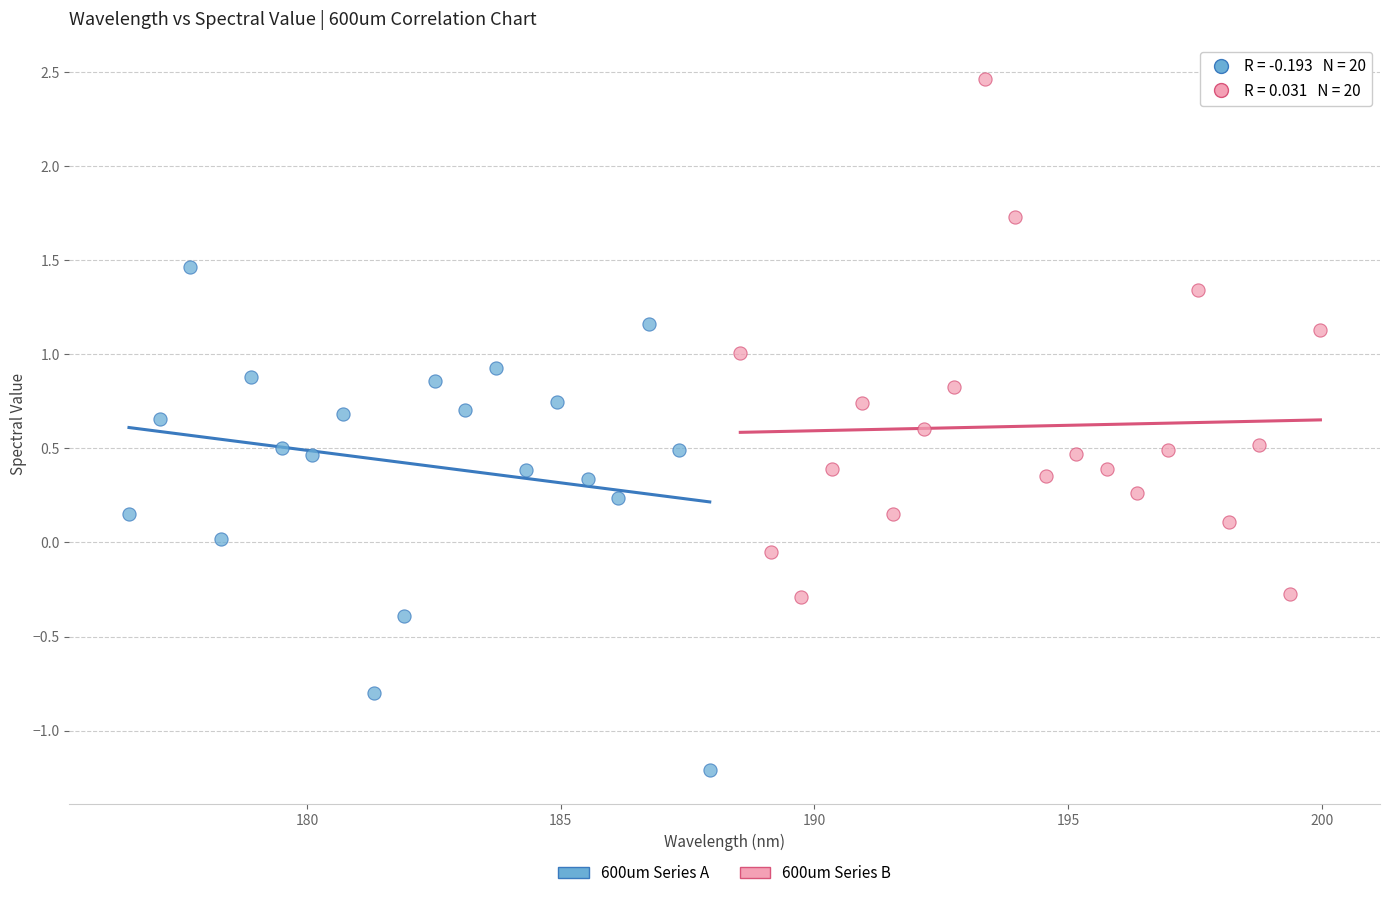

Which series has the widest spread of Y values?

600um Series B